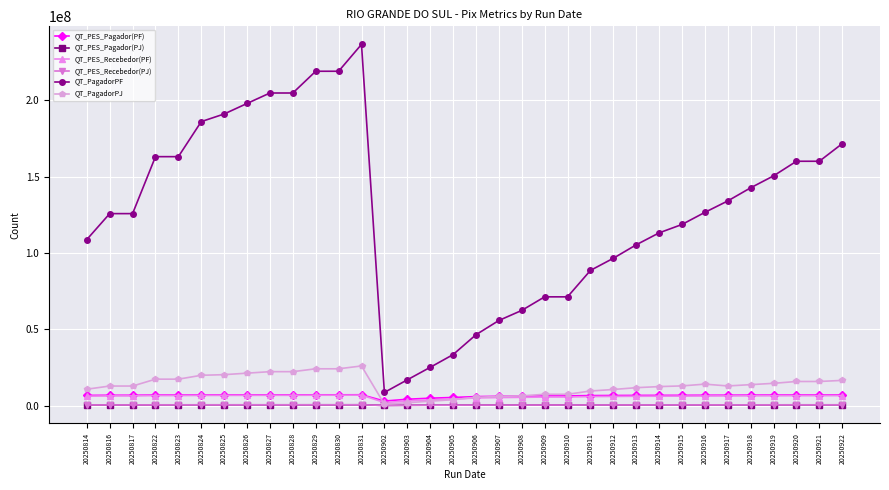

Which category has the highest value across all series?

20250831